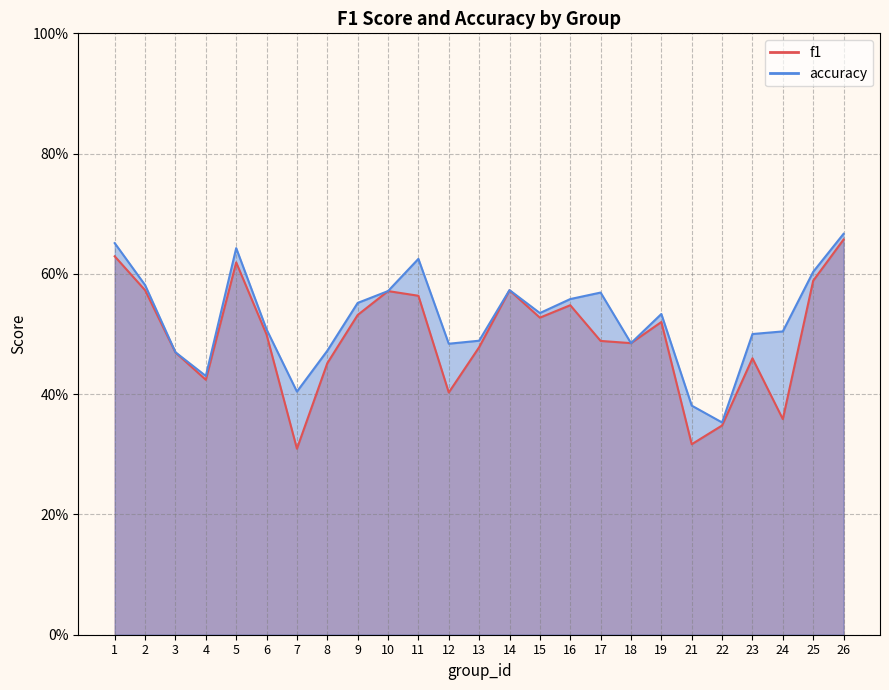

True or false: accuracy and f1 cross at least once.

False